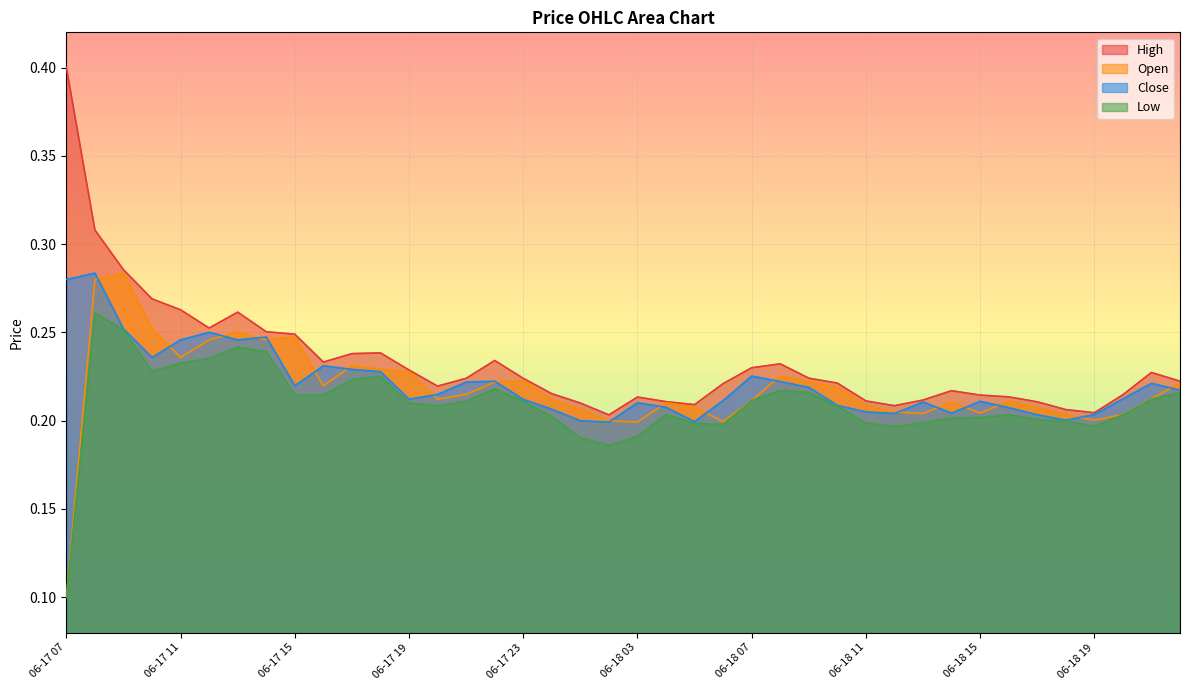

At 06-17 12, list the series in order from largest to smallest.

high, close, open, low